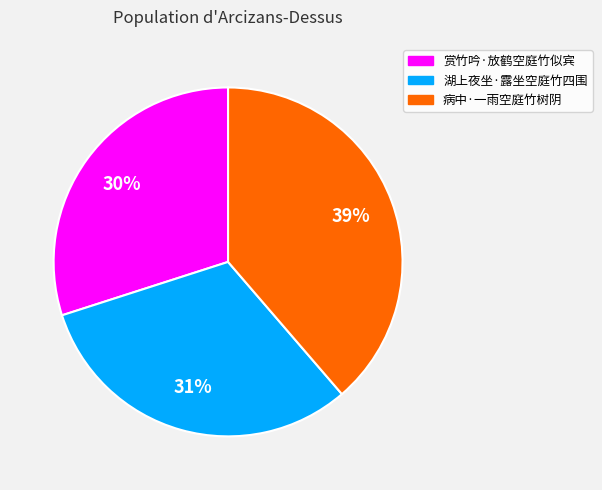

Which has a higher value, 病中·一雨空庭竹树阴 or 湖上夜坐·露坐空庭竹四围?

病中·一雨空庭竹树阴